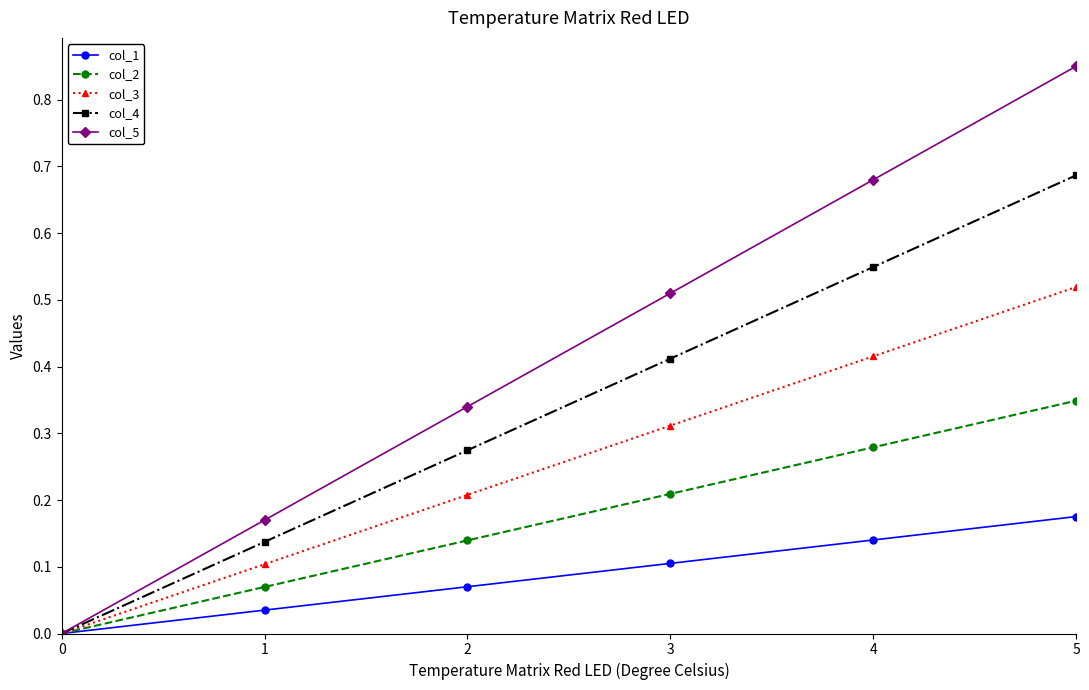

Which series has the largest total across all categories?

col_5